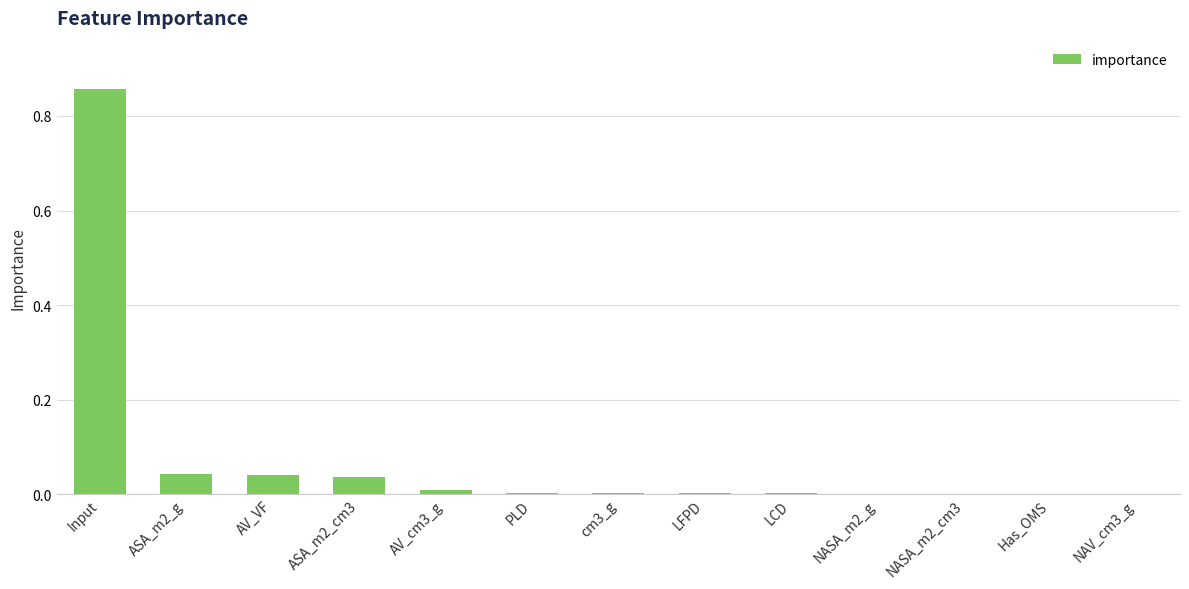

Are the bars grouped side by side (vs. stacked)?

No